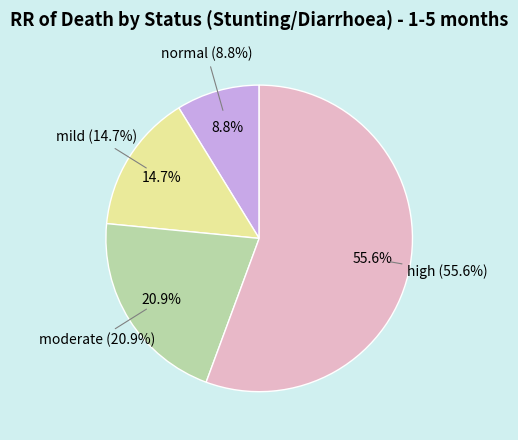

Between high and mild, which is larger?

high